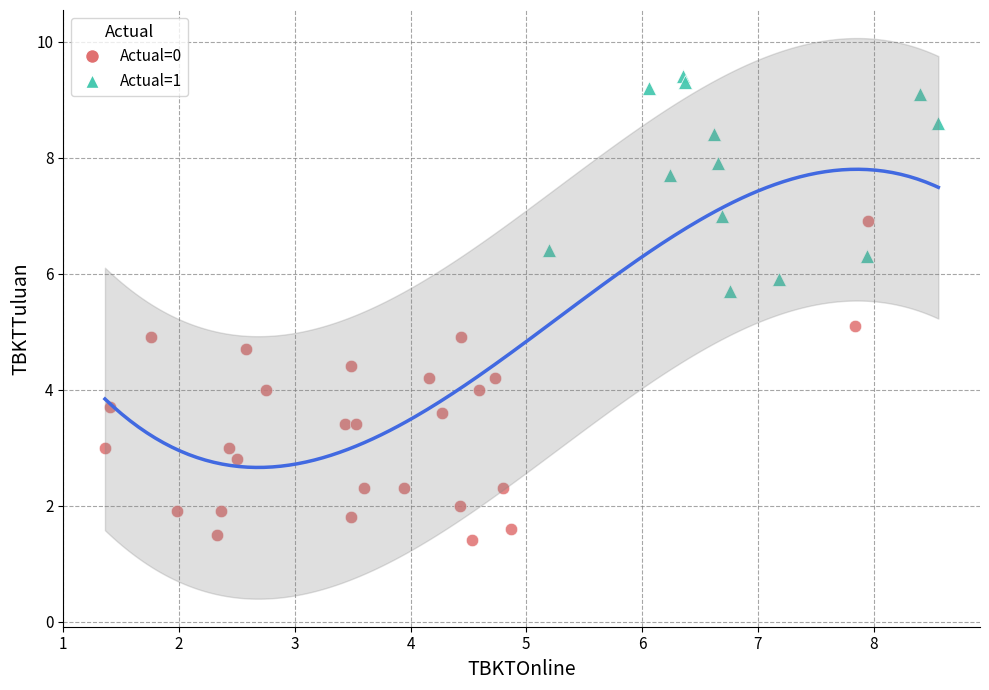

Which series has the widest spread of Y values?

Actual=0